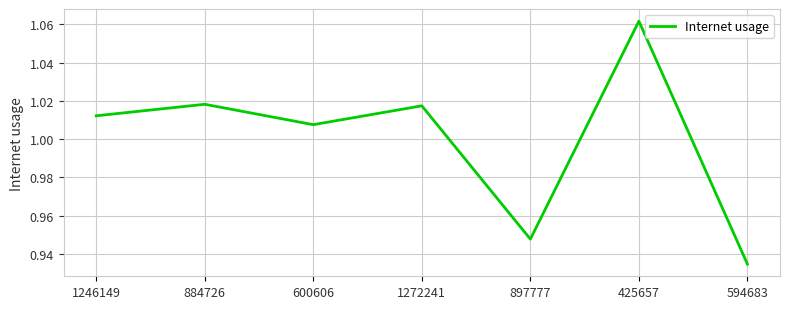

What is the difference between the maximum and minimum values?

0.1